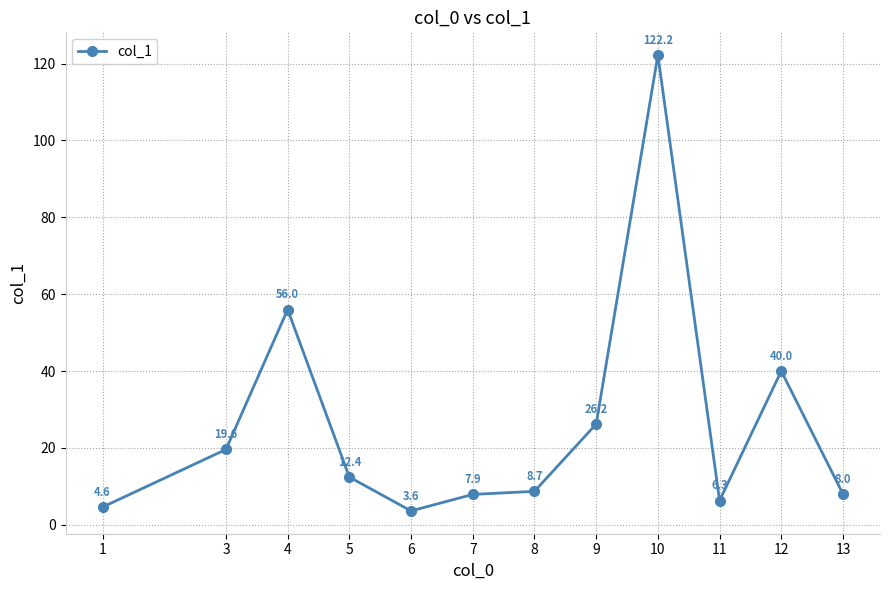

At which category does the chart reach its peak across all series?

10